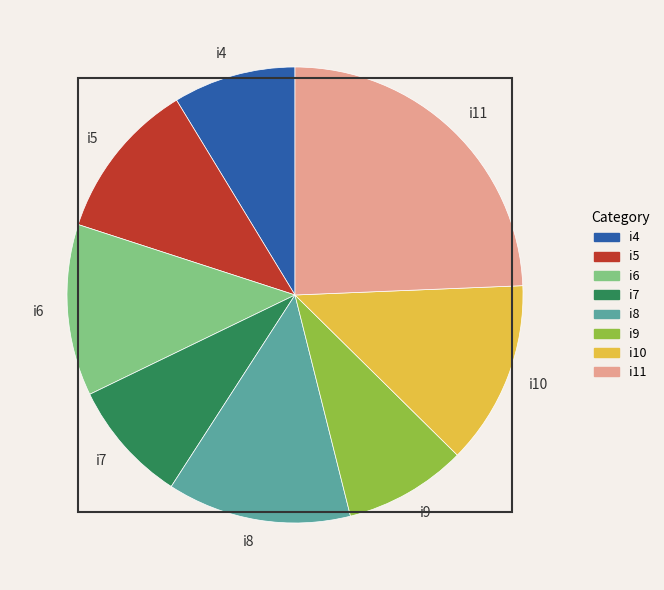

True or false: i10 accounts for 13% of the total.

True